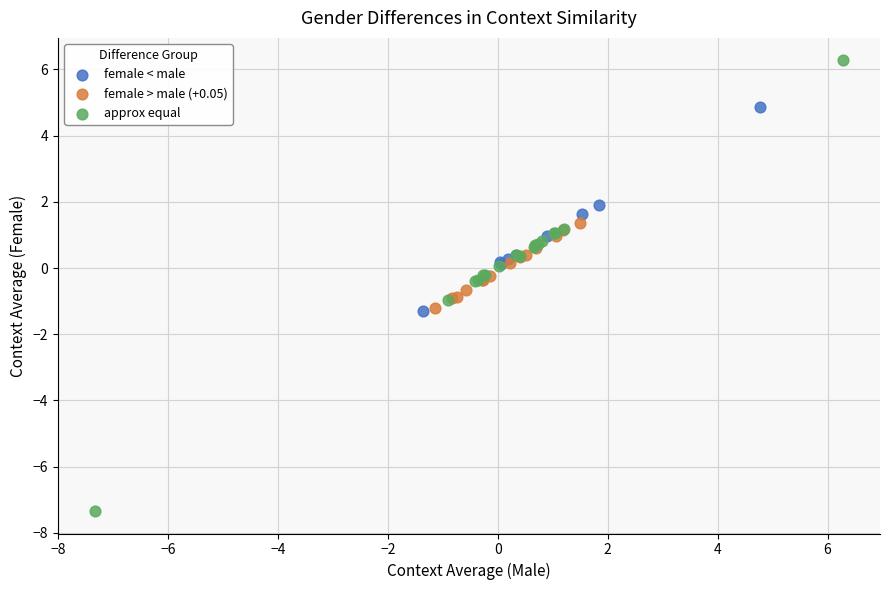

Which series reaches the minimum Y coordinate?

approx equal